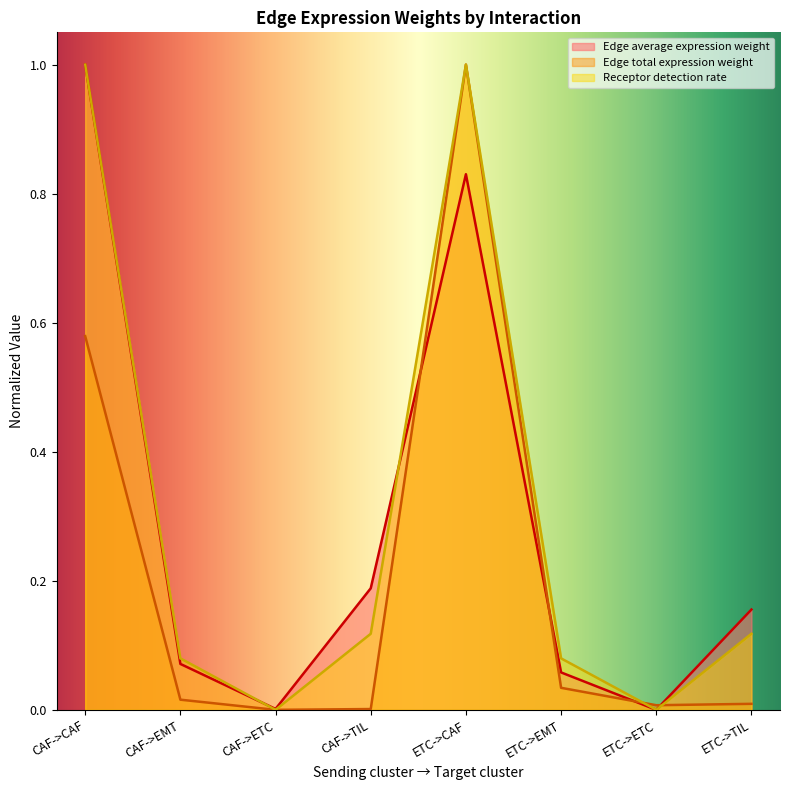

The Edge average expression weight series shows 1.0 at CAF->CAF. True or false?

True